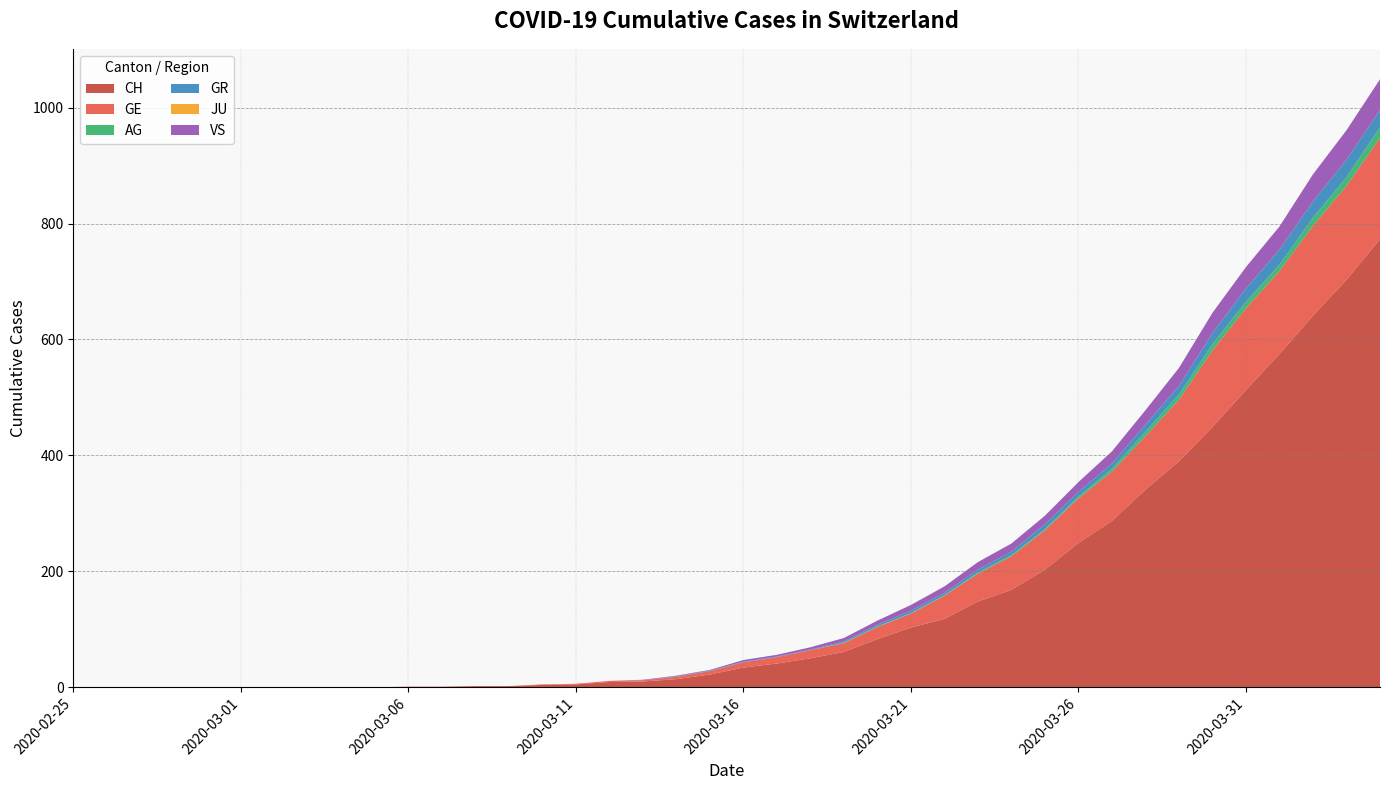

Reading right to left, transcribe all the data shown in this chart.

CH: 773	703	641	575	513	449	390	341	287	249	203	168	148	118	103	83	61	50	41	34	22	14	10	9	5	4	2	2	1	1	0	0	0	0	0	0	0	0	0	0
GE: 175	162	155	143	141	132	106	92	85	77	68	58	48	40	24	21	15	14	11	9	6	4	2	2	1	1	0	0	0	0	0	0	0	0	0	0	0	0	0	0
AG: 18	15	14	11	11	11	9	8	5	3	2	2	2	1	1	1	1	0	0	0	0	0	0	0	0	0	0	0	0	0	0	0	0	0	0	0	0	0	0	0
GR: 30	30	28	26	23	19	15	12	9	8	8	6	5	4	4	3	2	1	1	1	1	1	0	0	0	0	0	0	0	0	0	0	0	0	0	0	0	0	0	0
JU: 0	0	0	0	0	0	0	0	0	0	0	0	0	0	0	0	0	0	0	0	0	0	0	0	0	0	0	0	0	0	0	0	0	0	0	0	0	0	0	0
VS: 53	51	47	40	37	35	31	25	21	17	15	14	13	11	10	7	6	4	3	3	1	1	1	0	0	0	0	0	0	0	0	0	0	0	0	0	0	0	0	0